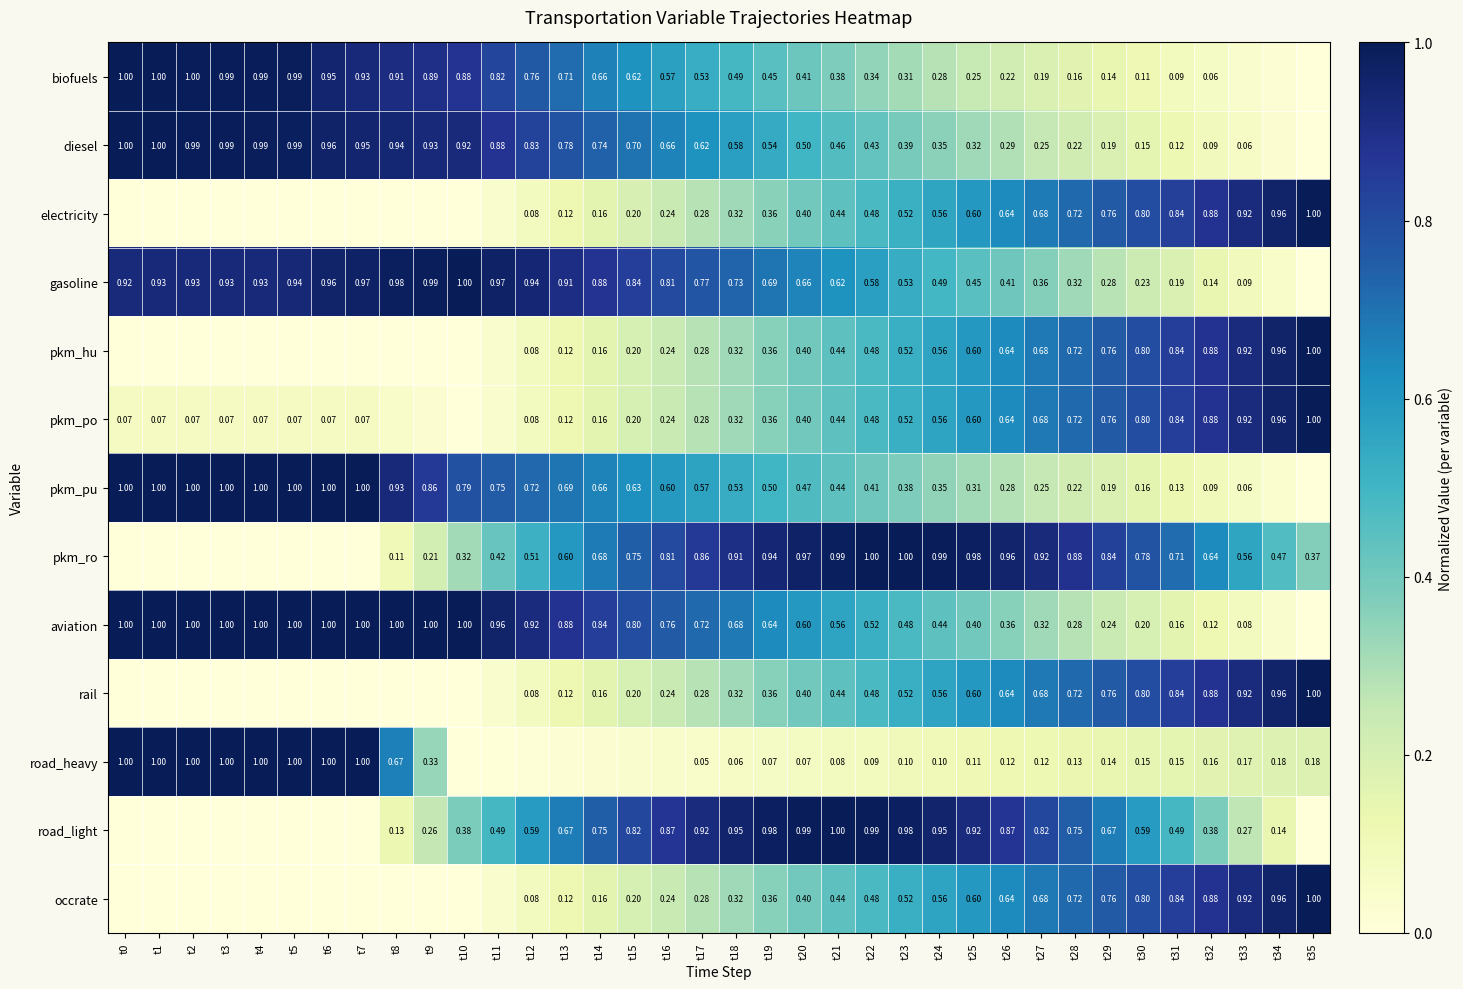

Which series has the largest total across all categories?

gasoline